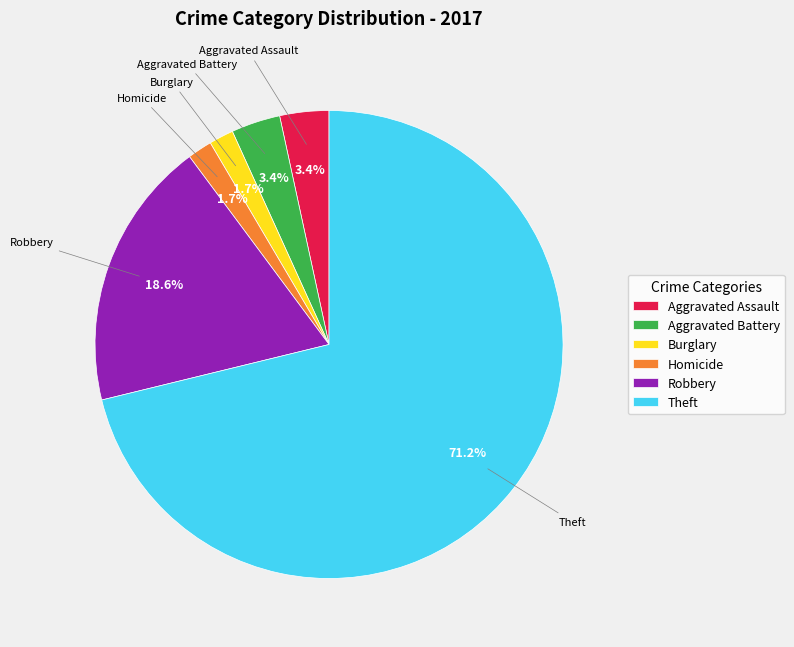

The Theft slice represents 71% of the pie. True or false?

True